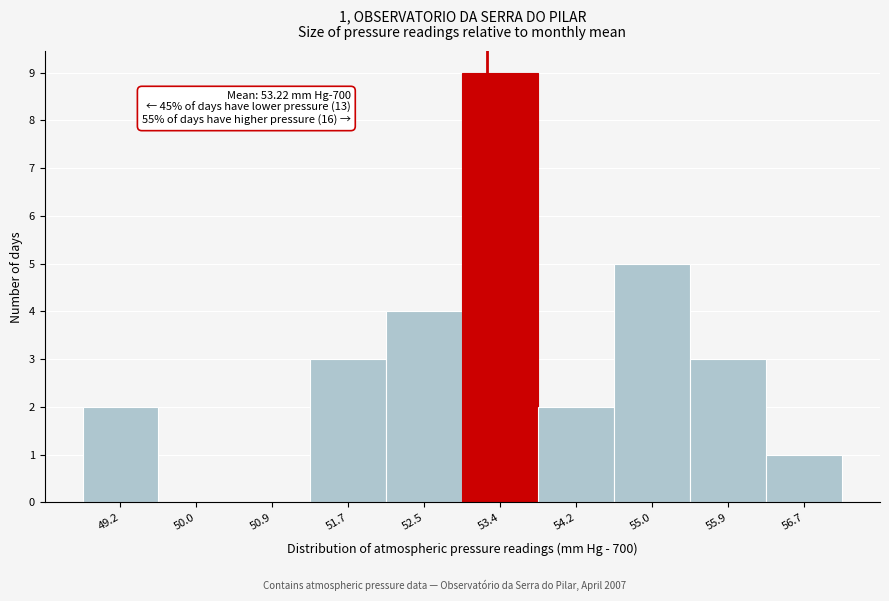

Which range on the x-axis has the tallest bar?

52.9 to 53.8